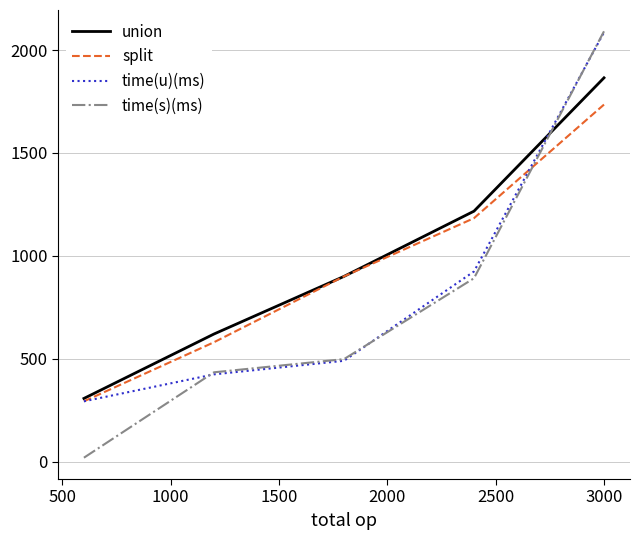

What is the maximum value shown in the chart?

2091